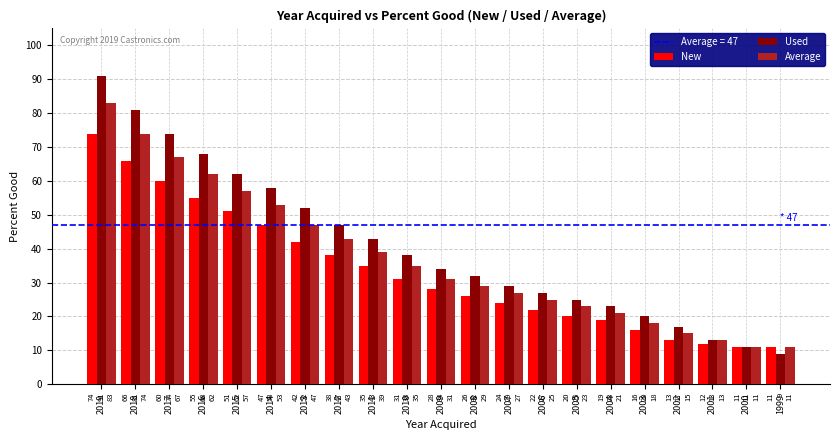

Is the value of New at 2006 greater than the value of Average at 2015?

No